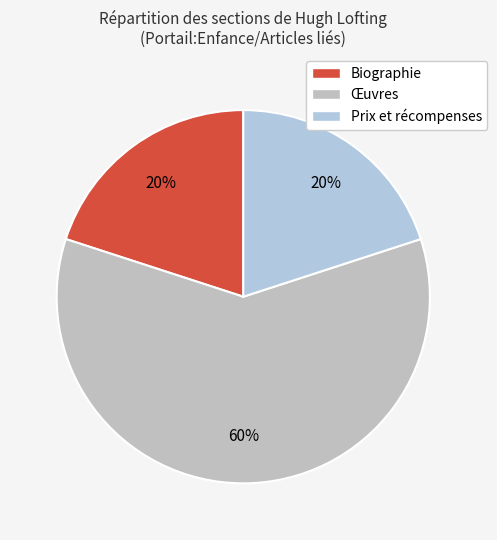

How many segments does this pie chart have?

3